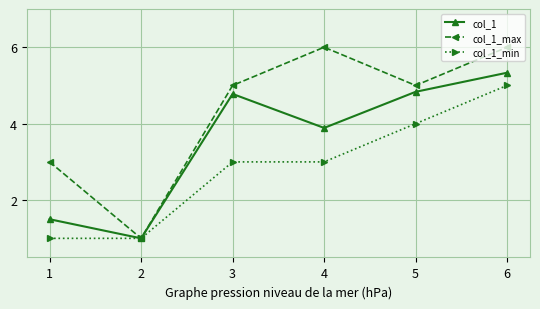

At which label does col_1_min reach its peak?

6